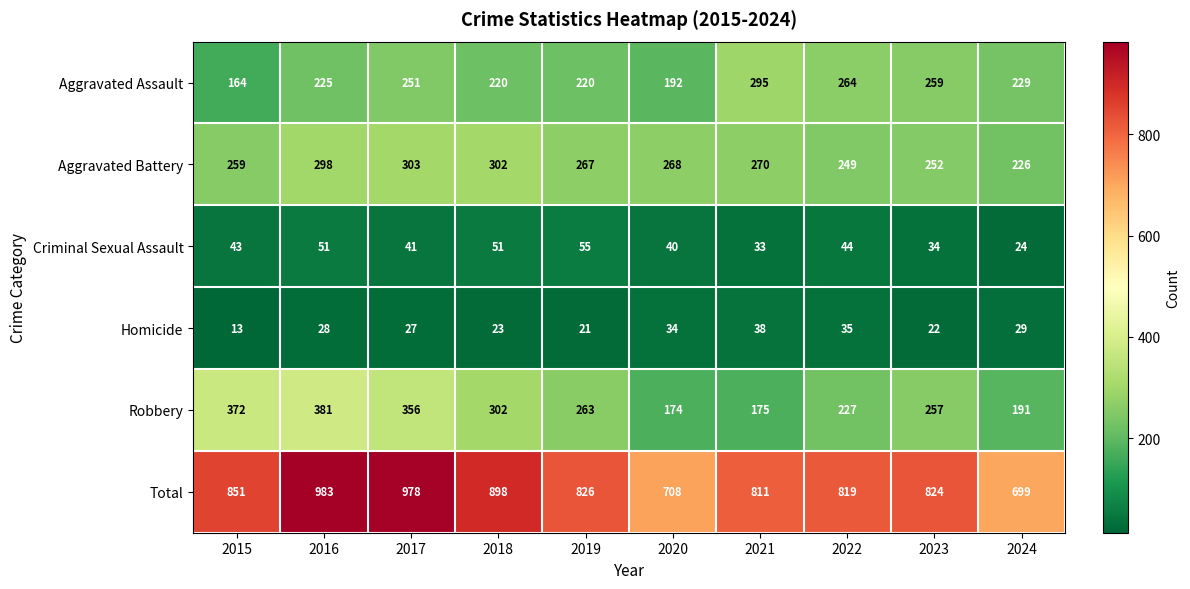

Which series has the widest spread of values?

Total